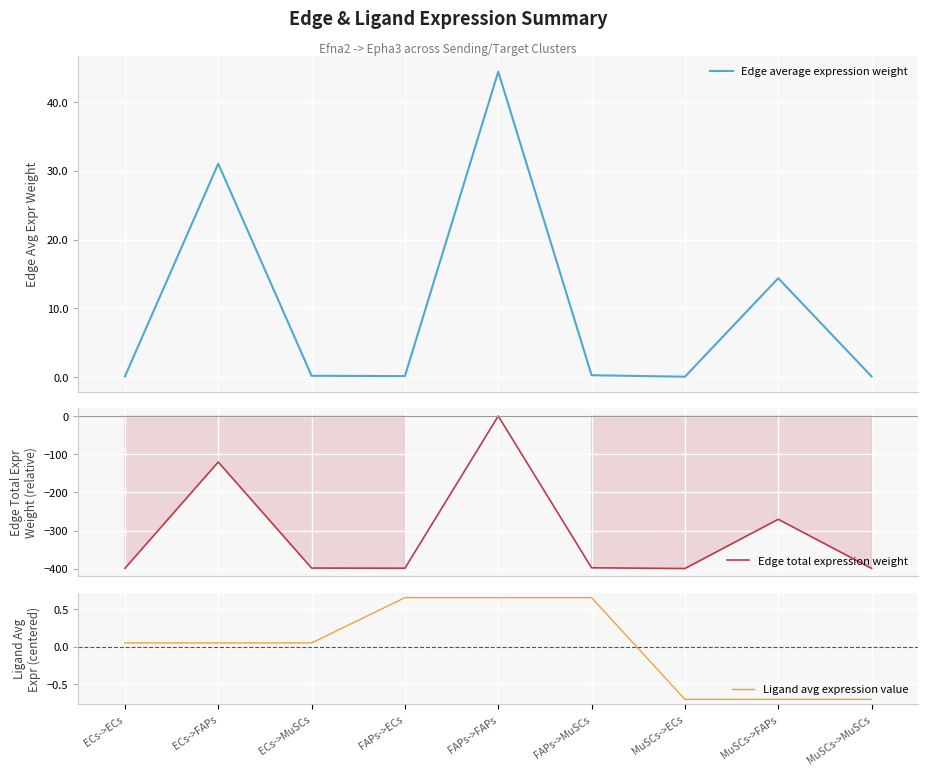

Which has a higher value, ECs->FAPs or FAPs->MuSCs?

ECs->FAPs